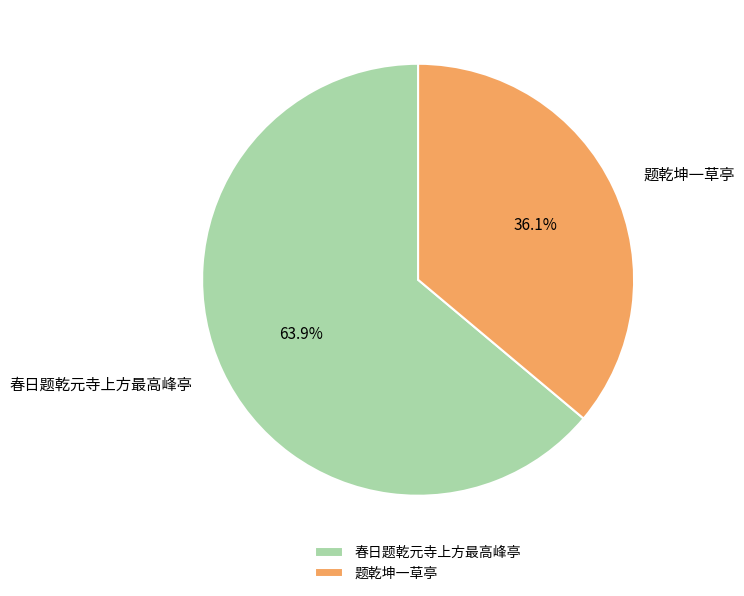

Rank the categories by value from highest to lowest.

春日题乾元寺上方最高峰亭, 题乾坤一草亭